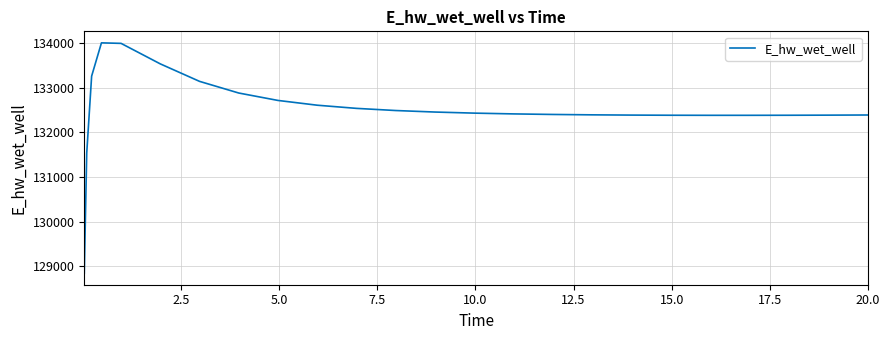

How many series are shown in this chart?

1